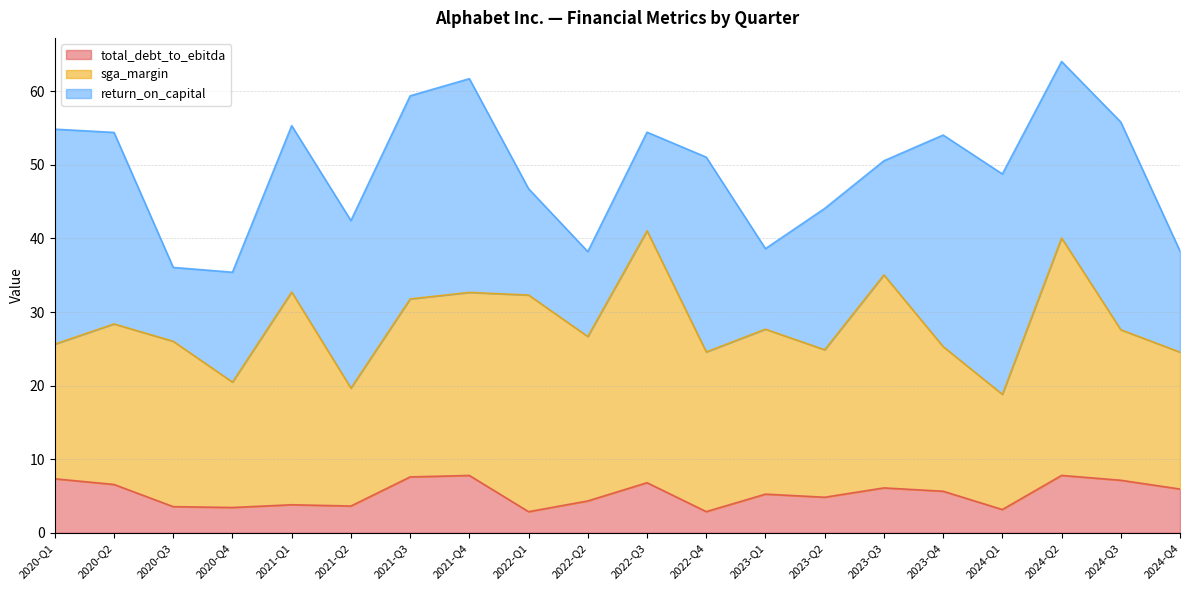

How many categories are shown in the chart?

20